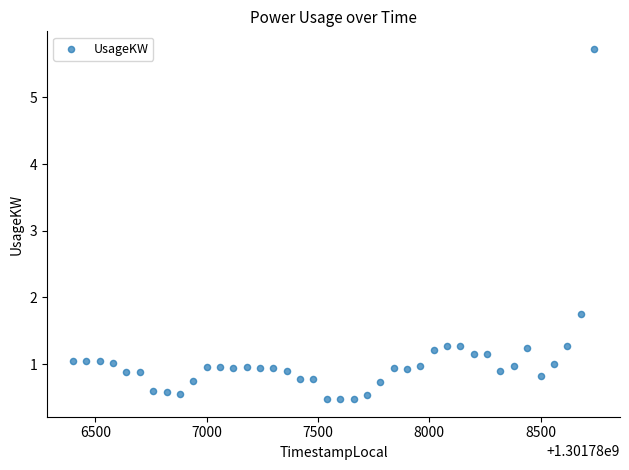

What Y value in the scatter plot is closest to 3?

1.8